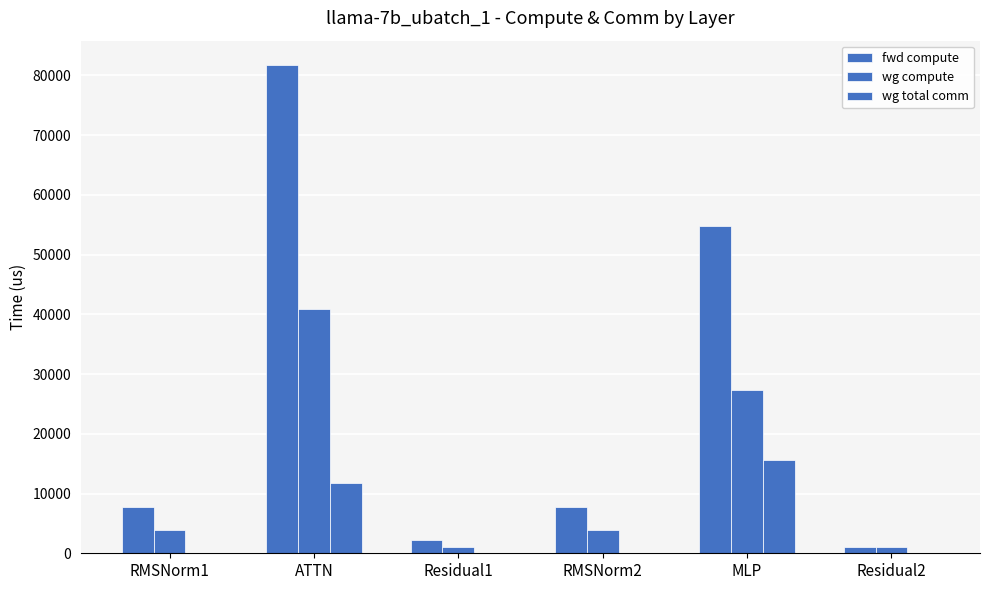

Are the bars horizontal?

No